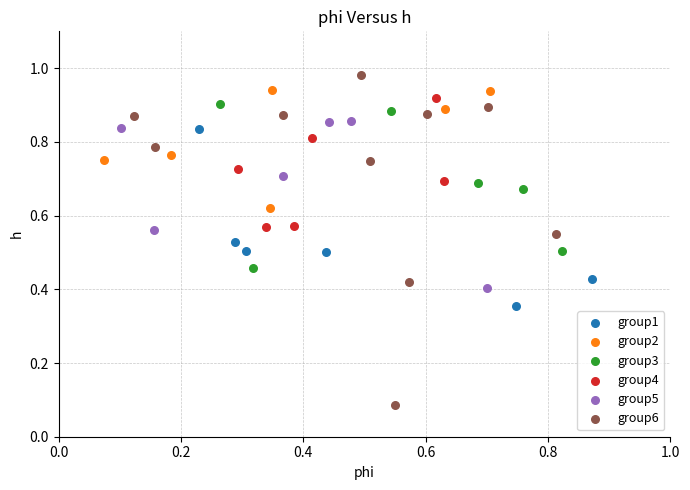

What are all the series names shown in the legend?

group1, group2, group3, group4, group5, group6